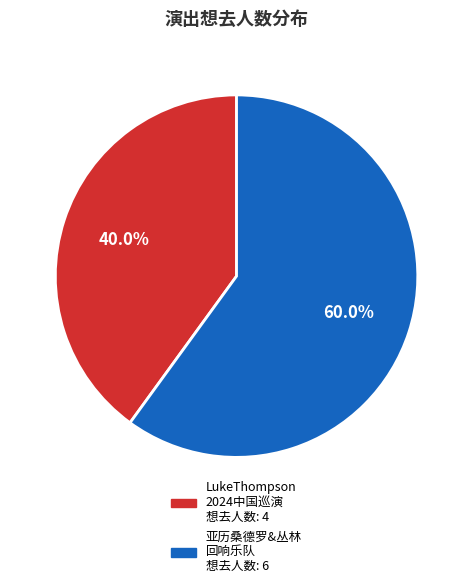

Does any single category account for the majority?

Yes